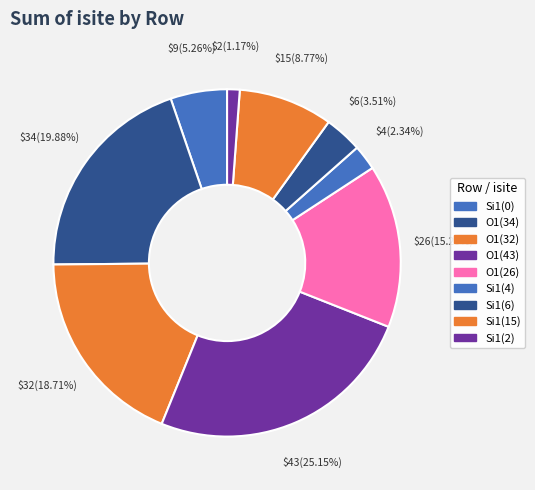

Count the number of slices in the pie.

9